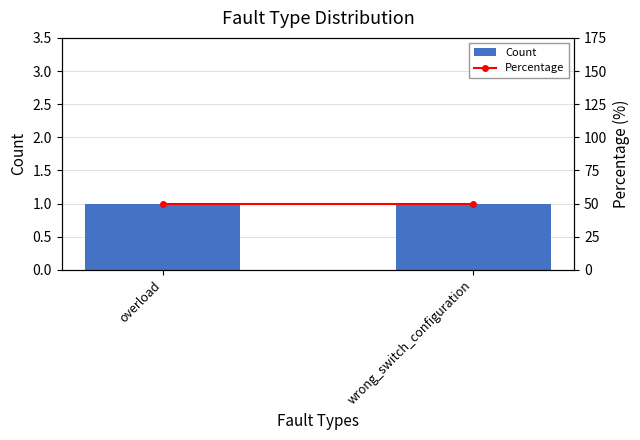

How many series are shown in this chart?

2